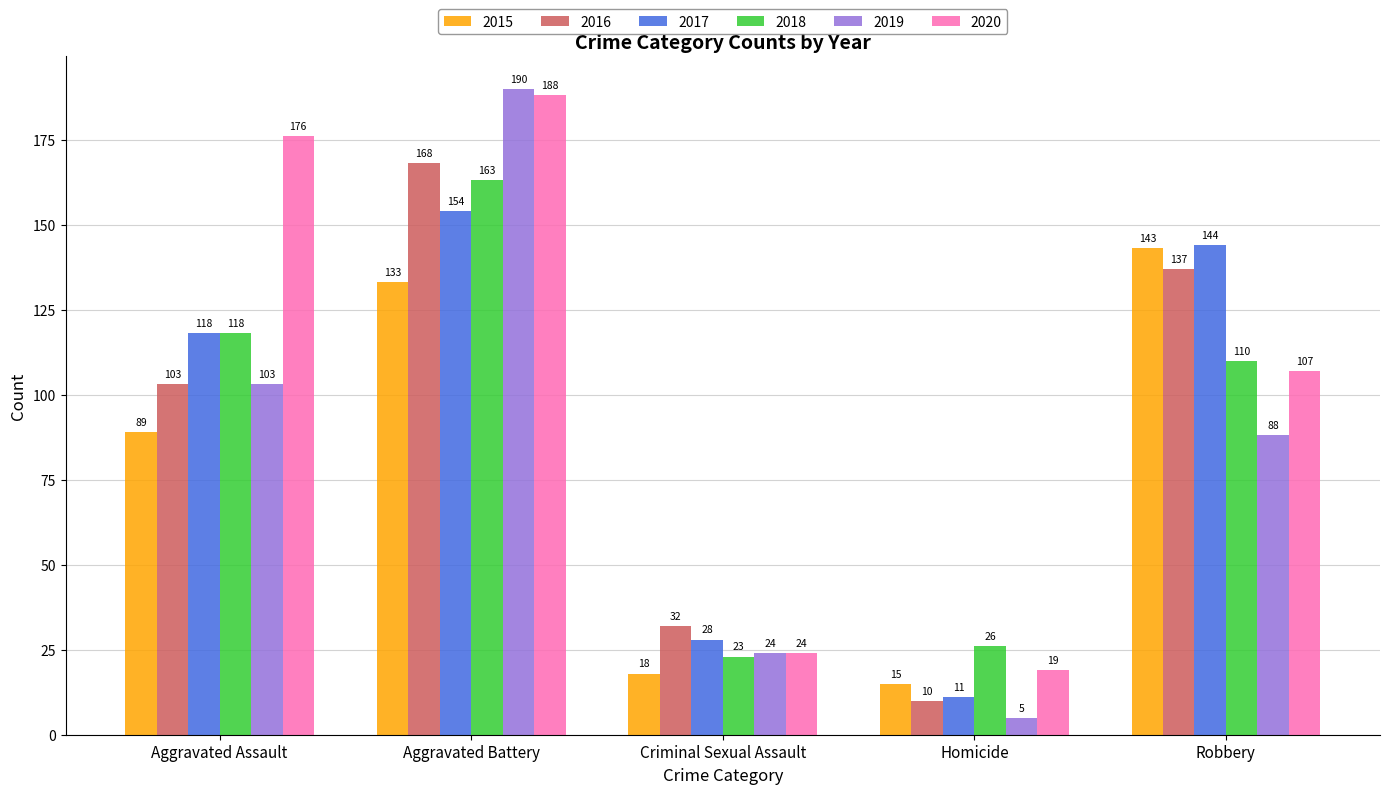

Reading left to right, list all the values displayed in this chart.

2015: 89	133	18	15	143
2016: 103	168	32	10	137
2017: 118	154	28	11	144
2018: 118	163	23	26	110
2019: 103	190	24	5	88
2020: 176	188	24	19	107